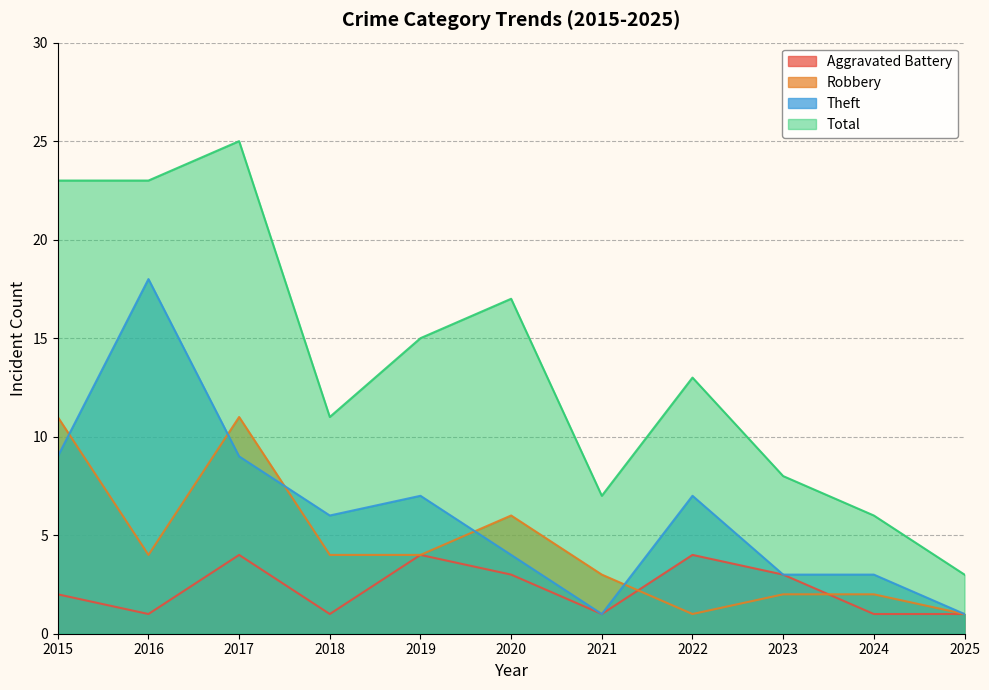

At 2023, list the series in order from largest to smallest.

Total, Aggravated Battery, Theft, Robbery